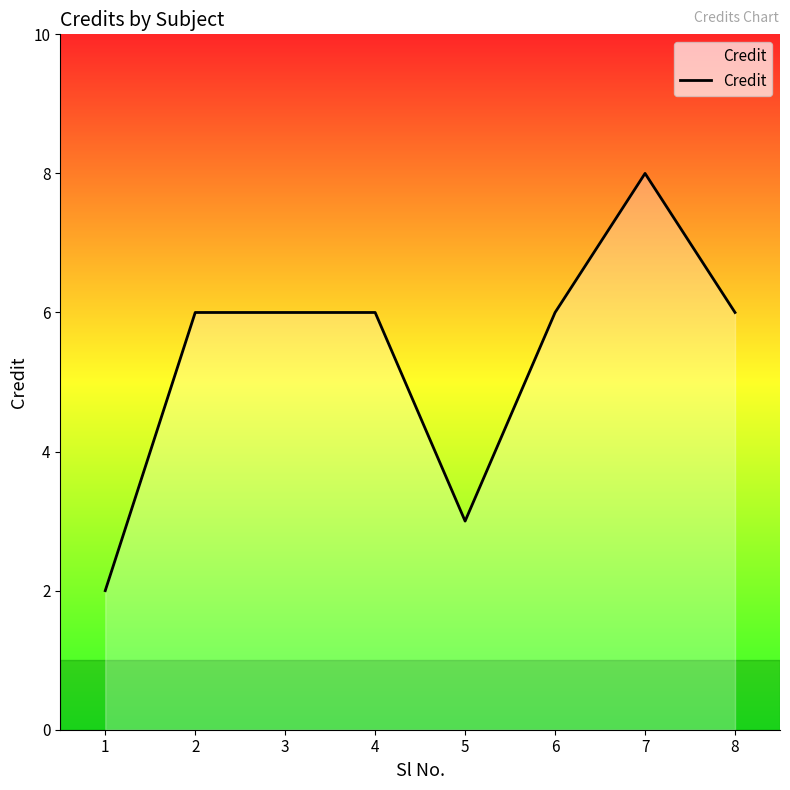

Which category has the highest value across all series?

7